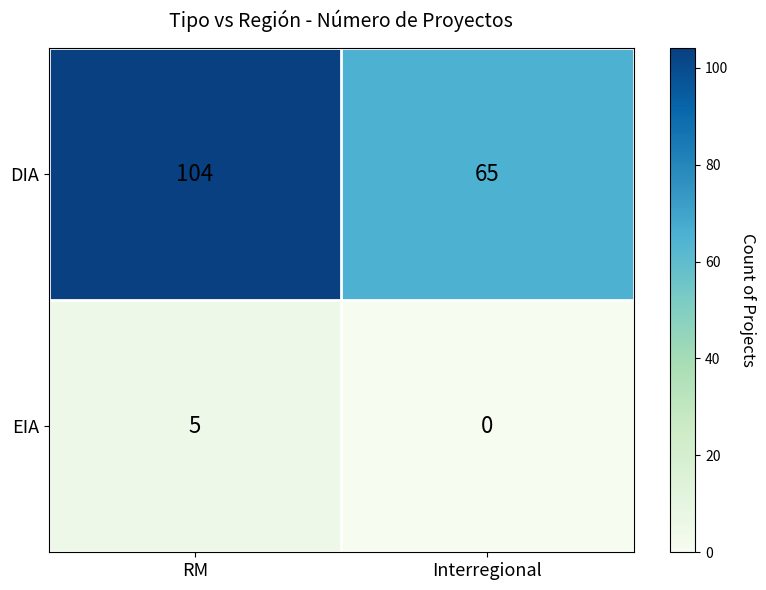

Reading left to right, extract all data points from this chart.

DIA: RM=104	Interregional=65
EIA: RM=5	Interregional=0